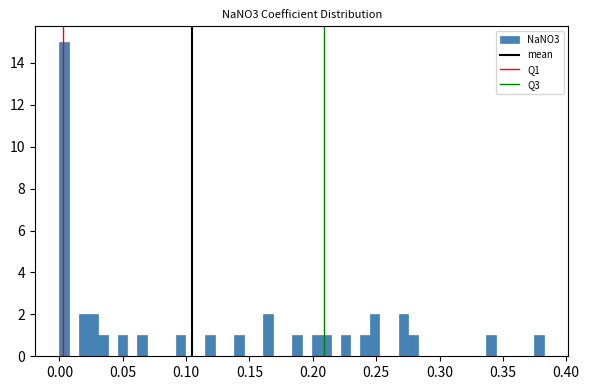

Read against the x-axis, roughly where is the centre of the tallest bar?

0.005